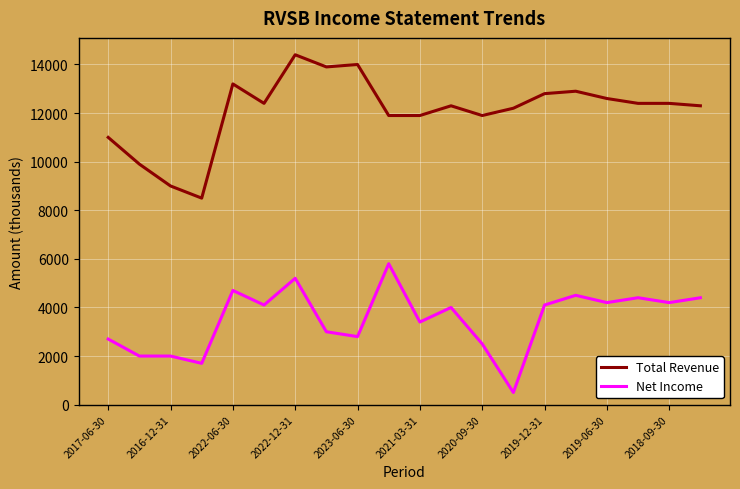

Count the number of categories in the chart.

20